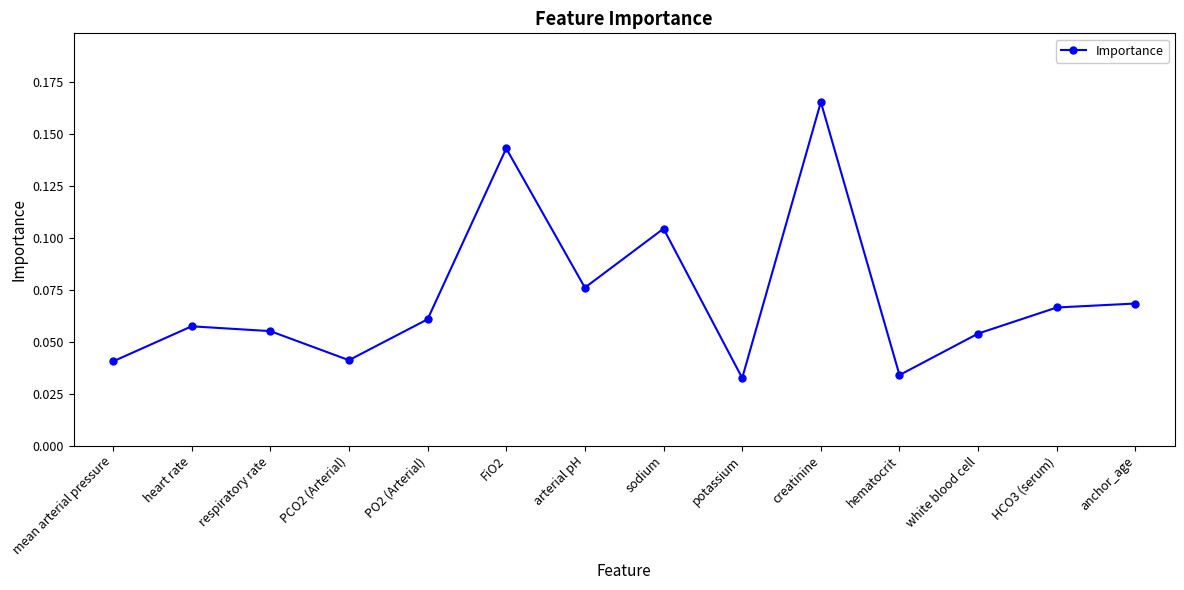

At which category does the data reach its first local valley?

PCO2 (Arterial)